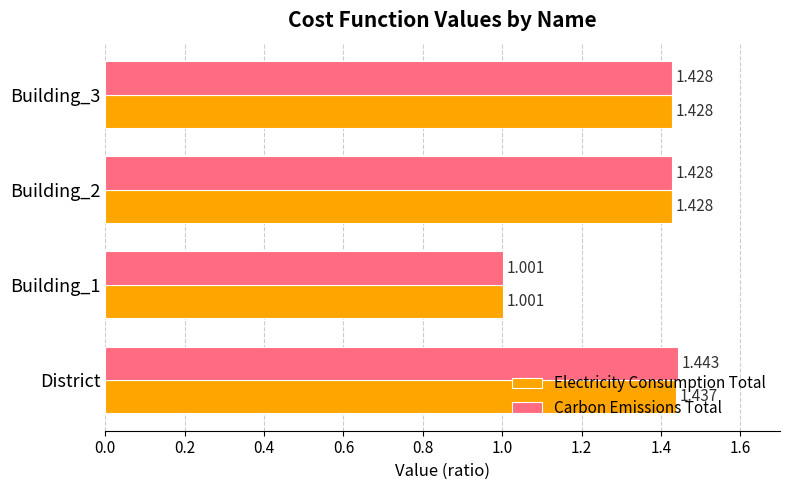

Is the value of Electricity Consumption Total at District greater than the value of Carbon Emissions Total at Building_3?

Yes